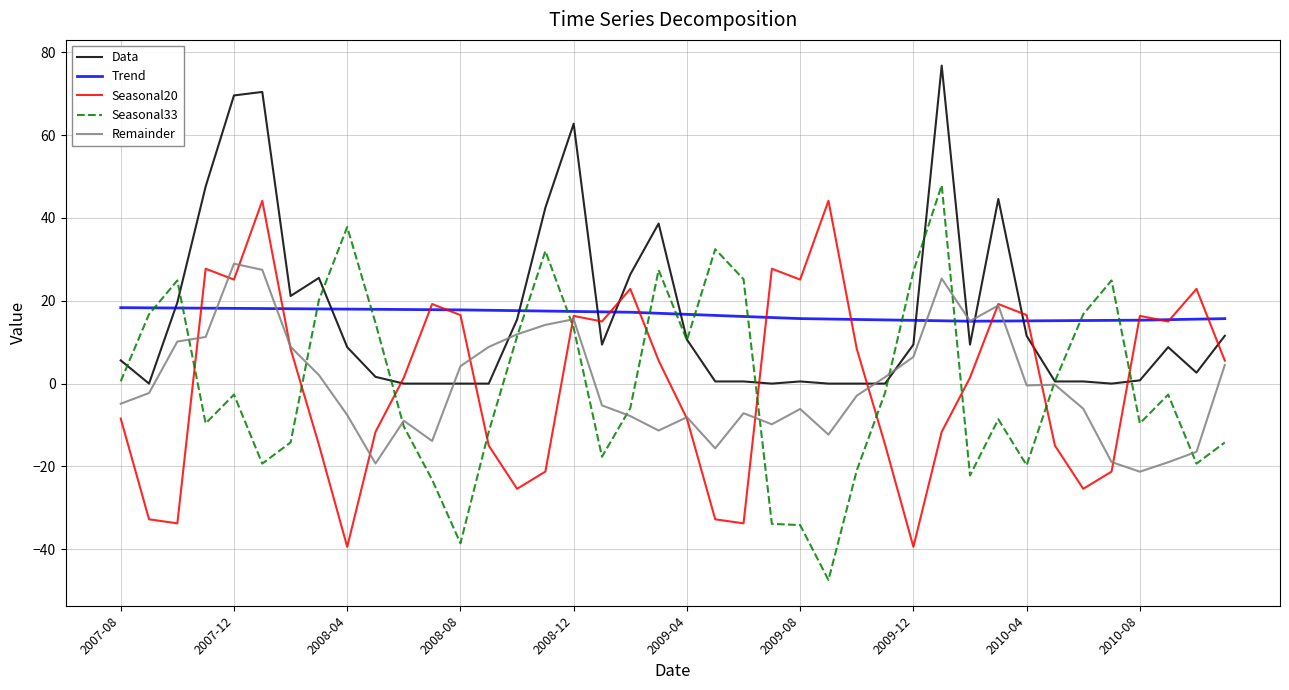

Which series ends up on top after the final intersection of Seasonal33 and Seasonal20?

Seasonal20